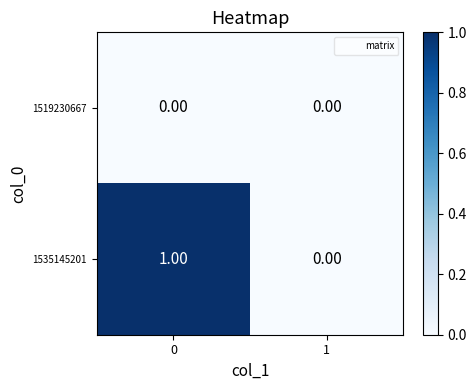

How many data points does each series have?

2